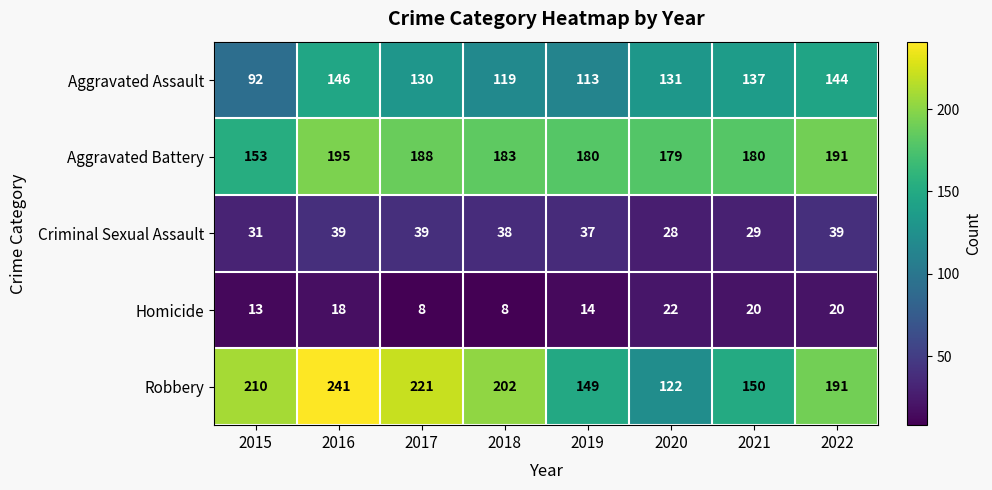

List the series in order of their peak value, highest first.

Robbery, Aggravated Battery, Aggravated Assault, Criminal Sexual Assault, Homicide